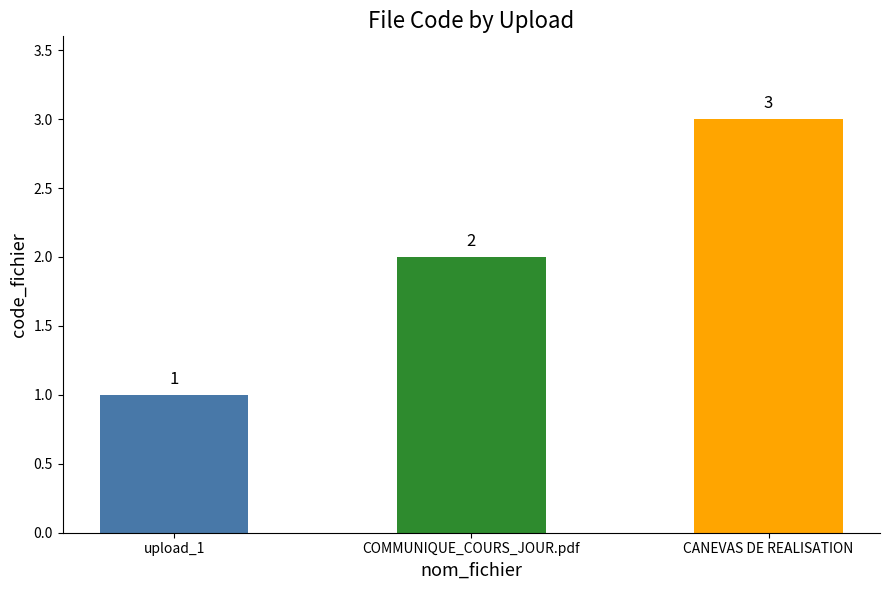

How many data points are less than 2?

1